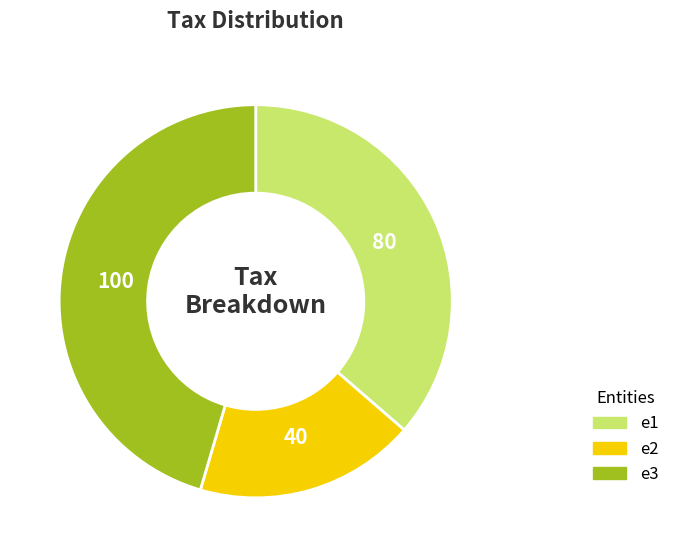

True or false: e2 accounts for 18% of the total.

True